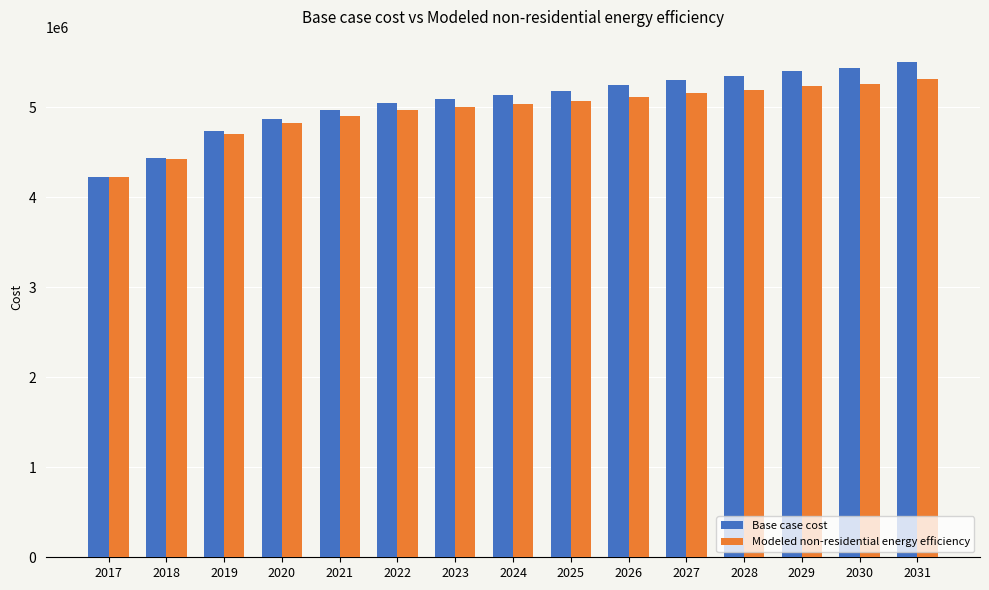

Count the number of categories in the chart.

15